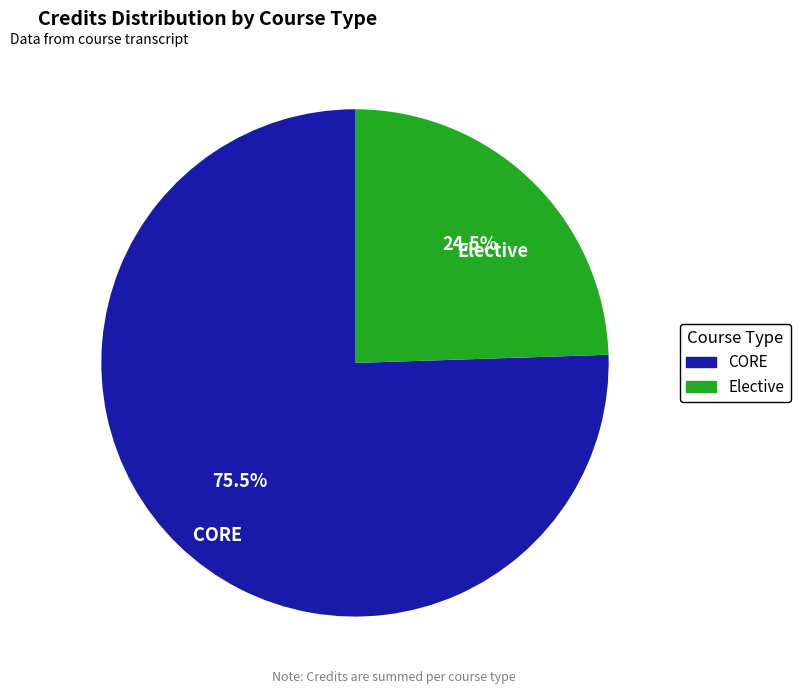

Which has a higher value, Elective or CORE?

CORE